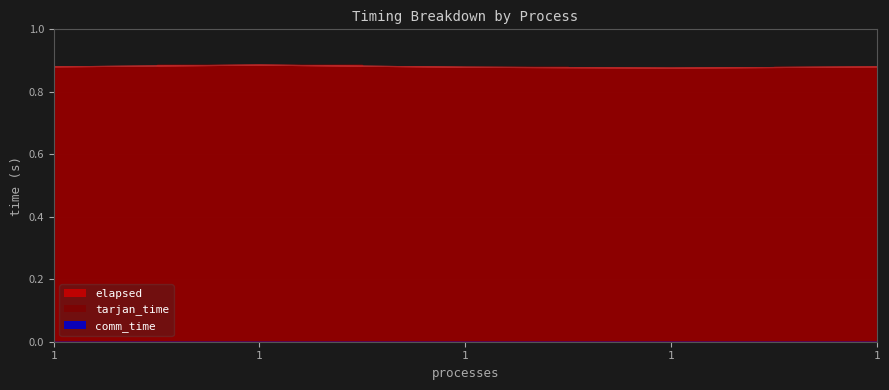

What is the maximum value for elapsed?

0.9